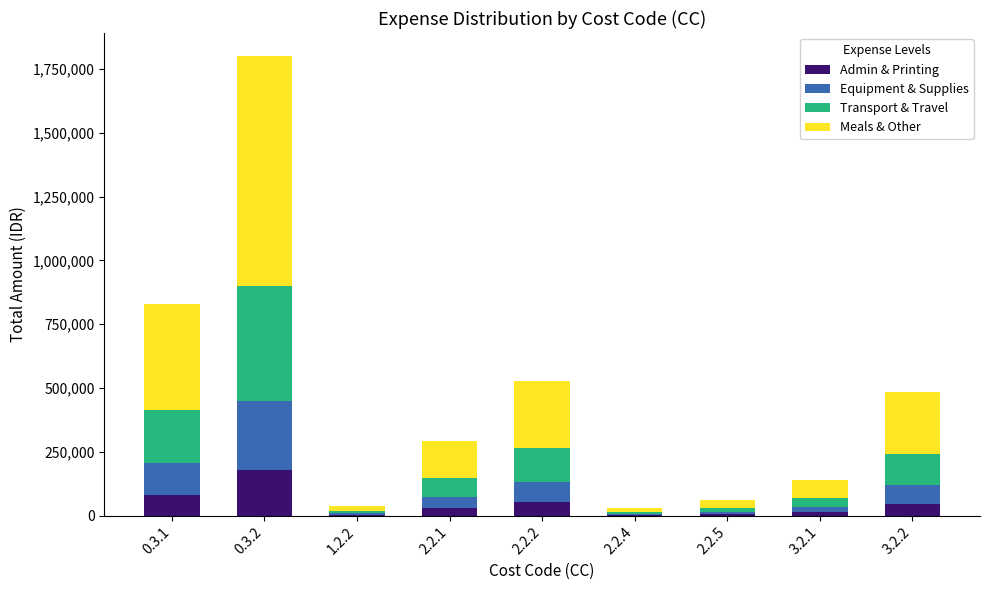

At which category is the sum across all series the highest?

0.3.2